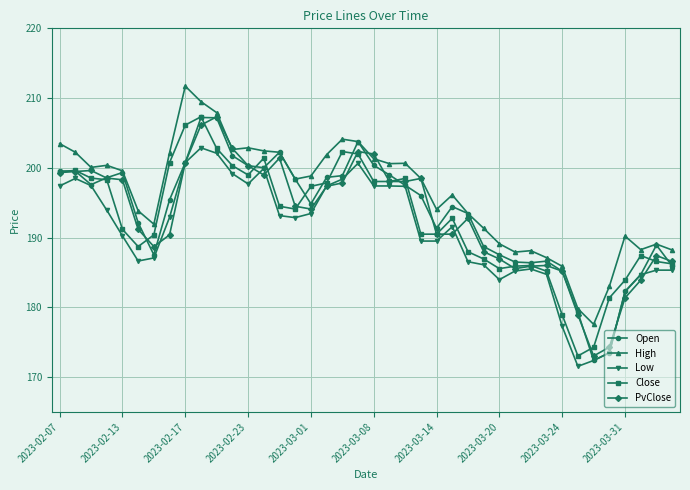

What is the smallest value displayed?

171.5